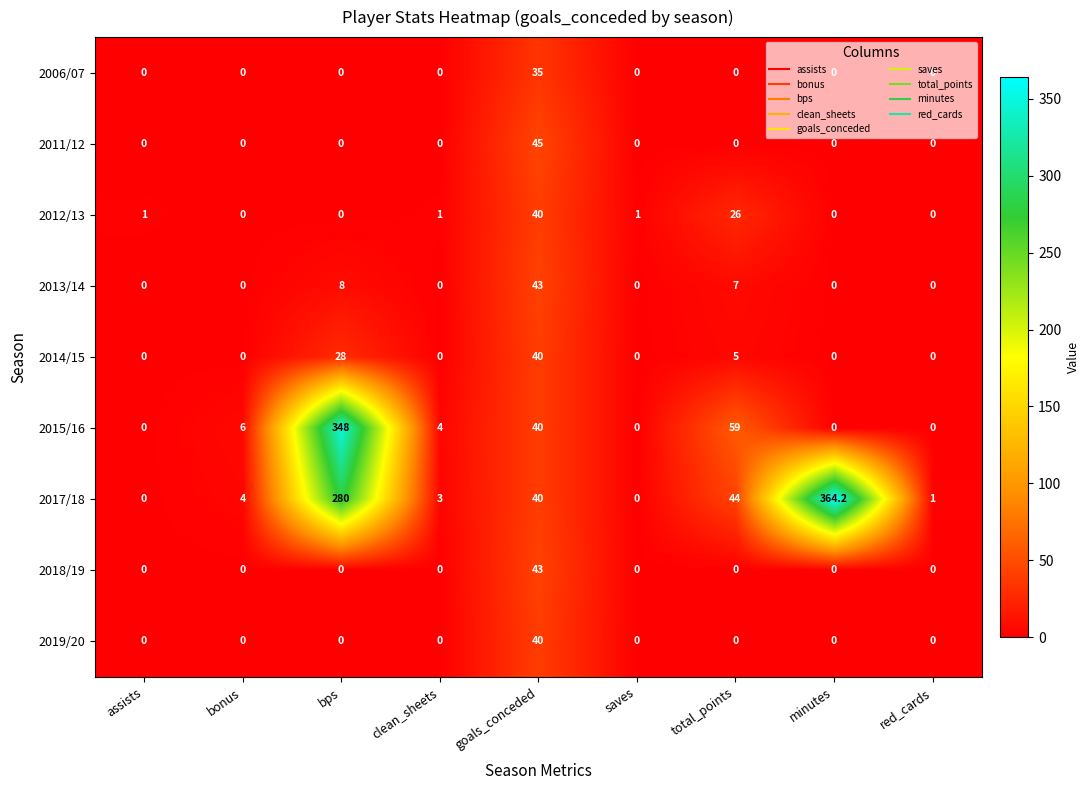

Which series has the largest range (max minus min)?

2017/18